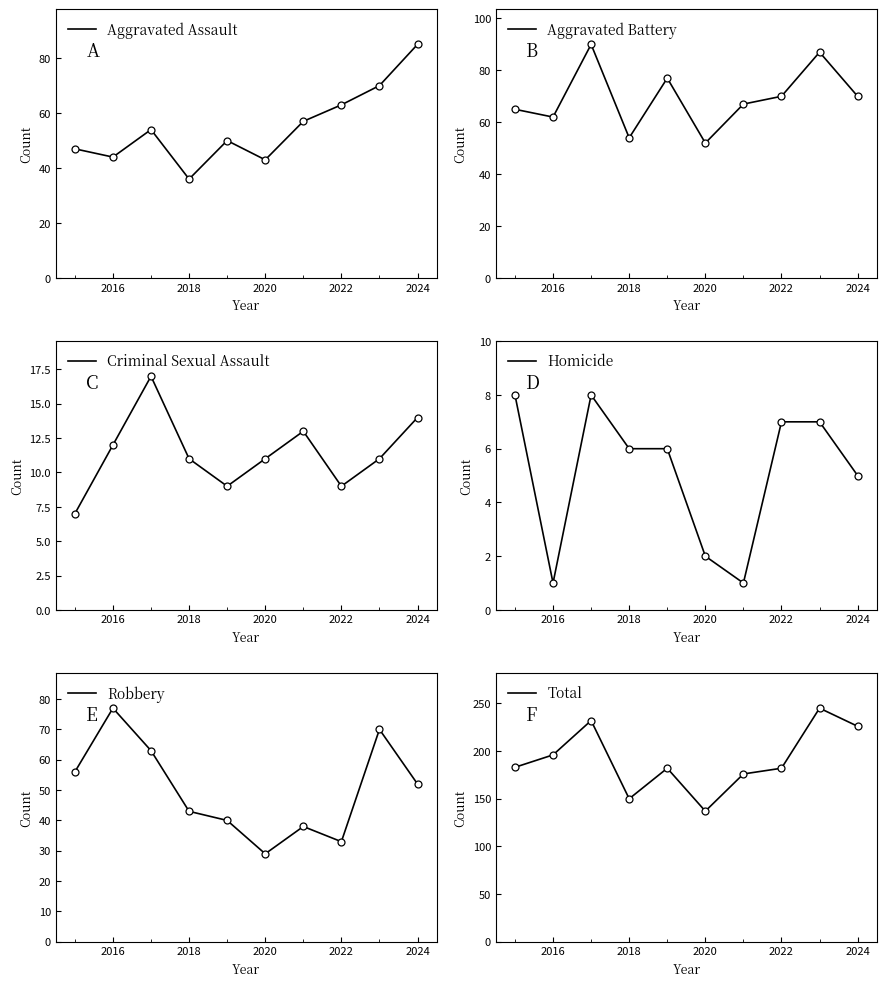

What is the total value across all series at 2021?

352